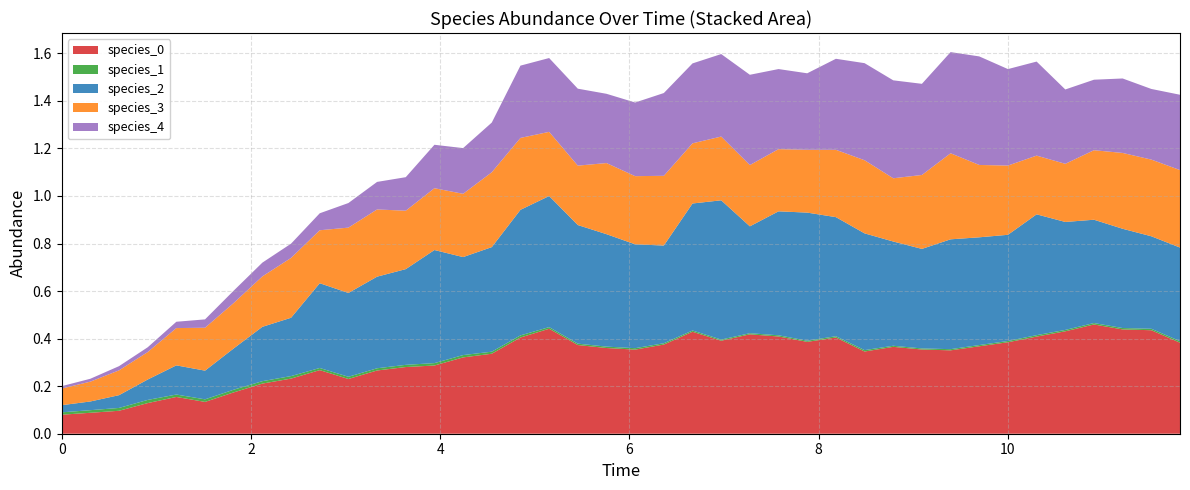

Reading left to right, extract all data points from this chart.

species_0: 0.1	0.1	0.1	0.1	0.2	0.1	0.2	0.2	0.2	0.3	0.2	0.3	0.3	0.3	0.3	0.3	0.4	0.4	0.4	0.4	0.4	0.4	0.4	0.4	0.4	0.4	0.4	0.4	0.3	0.4	0.4	0.4	0.4	0.4	0.4	0.4	0.5	0.4	0.4	0.4
species_1: 0.0	0.0	0.0	0.0	0.0	0.0	0.0	0.0	0.0	0.0	0.0	0.0	0.0	0.0	0.0	0.0	0.0	0.0	0.0	0.0	0.0	0.0	0.0	0.0	0.0	0.0	0.0	0.0	0.0	0.0	0.0	0.0	0.0	0.0	0.0	0.0	0.0	0.0	0.0	0.0
species_2: 0.0	0.0	0.1	0.1	0.1	0.1	0.2	0.2	0.2	0.4	0.4	0.4	0.4	0.5	0.4	0.4	0.5	0.6	0.5	0.5	0.4	0.4	0.5	0.6	0.4	0.5	0.5	0.5	0.5	0.4	0.4	0.5	0.5	0.4	0.5	0.5	0.4	0.4	0.4	0.4
species_3: 0.1	0.1	0.1	0.1	0.2	0.2	0.2	0.2	0.3	0.2	0.3	0.3	0.2	0.3	0.3	0.3	0.3	0.3	0.2	0.3	0.3	0.3	0.3	0.3	0.3	0.3	0.3	0.3	0.3	0.3	0.3	0.4	0.3	0.3	0.2	0.2	0.3	0.3	0.3	0.3
species_4: 0.0	0.0	0.0	0.0	0.0	0.0	0.1	0.1	0.1	0.1	0.1	0.1	0.1	0.2	0.2	0.2	0.3	0.3	0.3	0.3	0.3	0.3	0.3	0.3	0.4	0.3	0.3	0.4	0.4	0.4	0.4	0.4	0.5	0.4	0.4	0.3	0.3	0.3	0.3	0.3